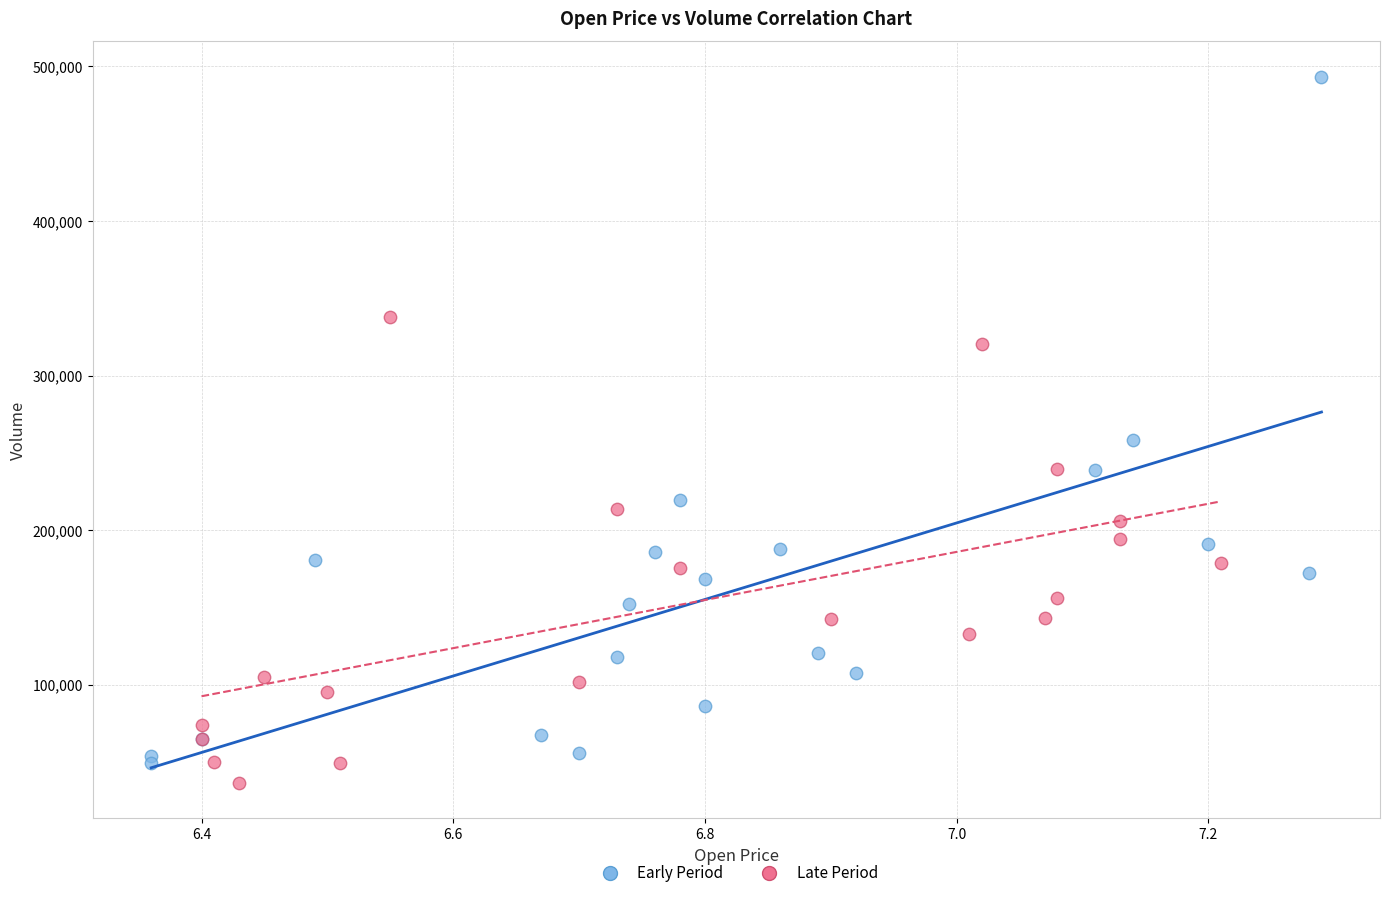

Which series contains the highest Y value?

Early Period